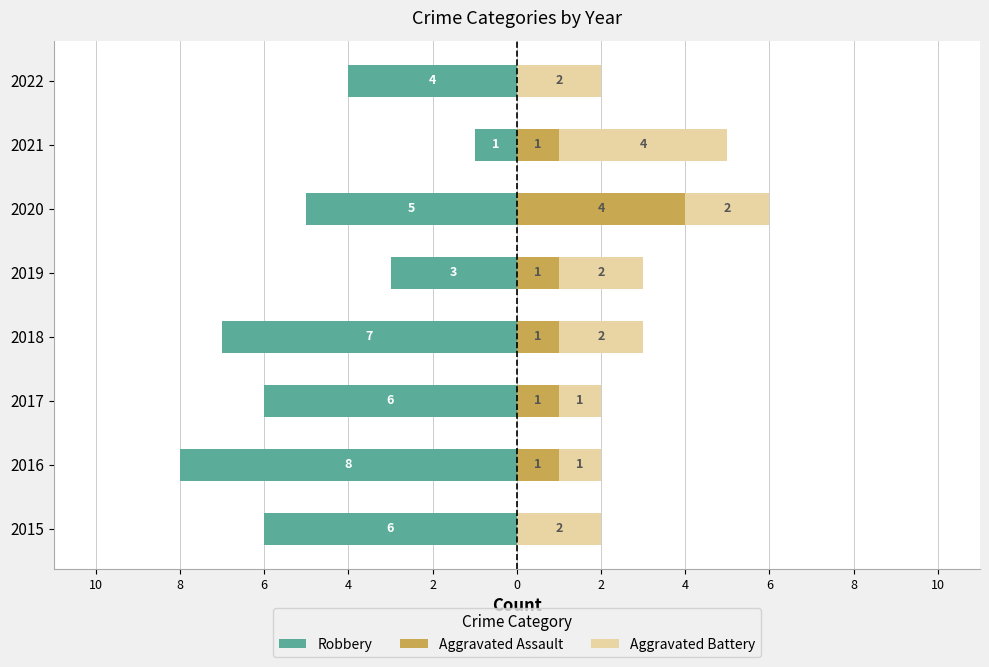

Reading right to left, what are all the values shown in this chart?

Robbery: -4	-1	-5	-3	-7	-6	-8	-6
Aggravated Assault: 0	1	4	1	1	1	1	0
Aggravated Battery: 2	4	2	2	2	1	1	2